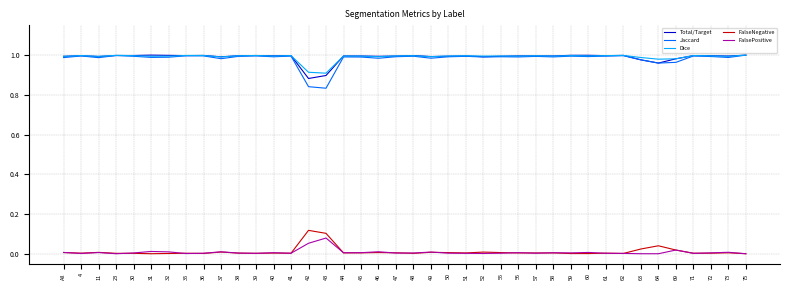

True or false: FalseNegative and Dice cross at least once.

False